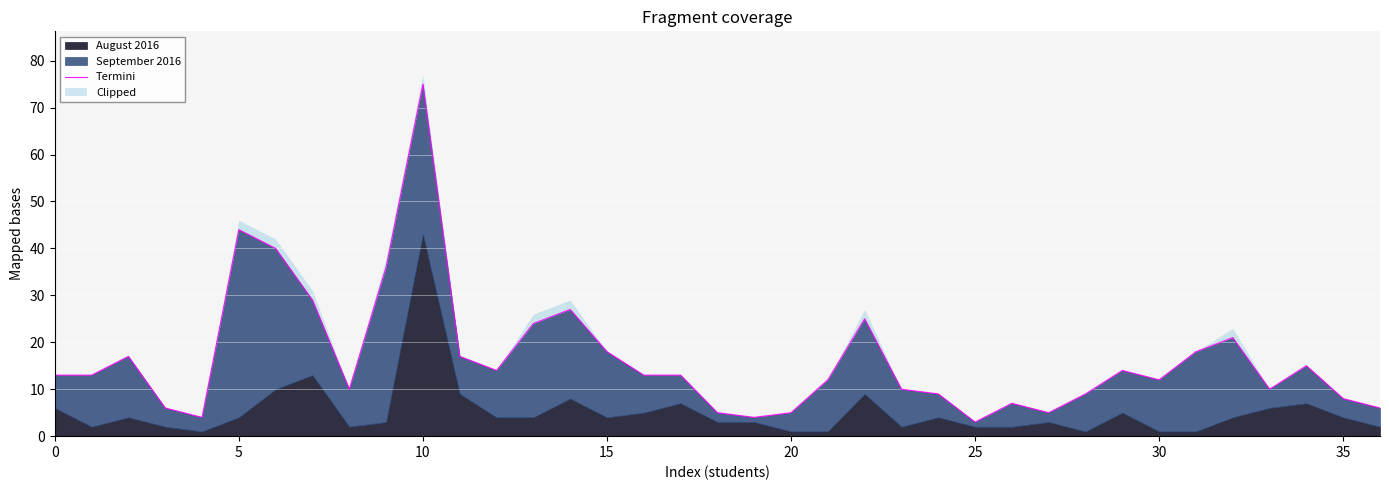

What is the change in value from 12 to 20?

-9